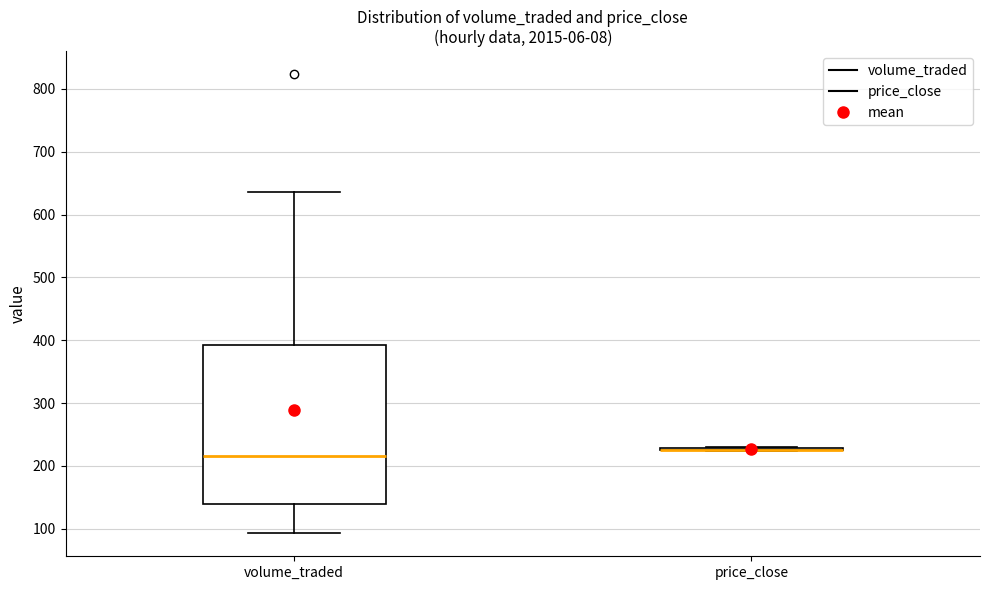

Reading left to right, transcribe this box plot: for each box, give where its median line is, the range the box spans, and where its two whiskers end, as read against the y-axis. The values are not printed on the chart, so give them approximately, as read against the axis.

volume_traded: median 210, box 140 to 390, whiskers 90 to 640
price_close: box collapsed to a line at 230, whiskers 220 to 230